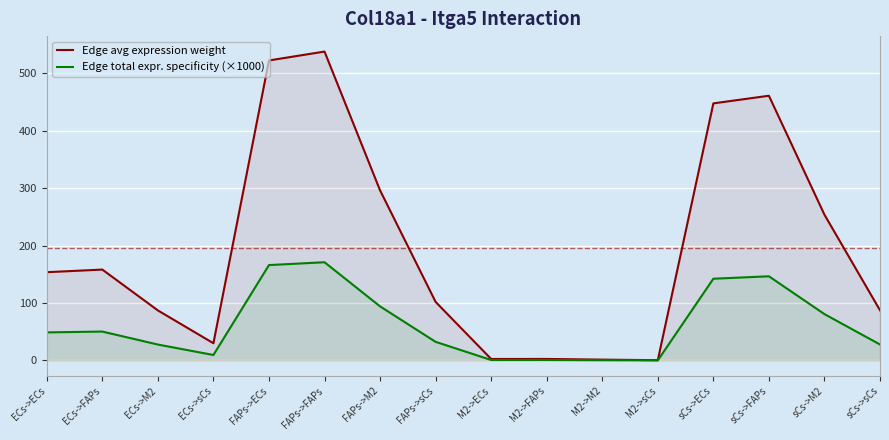

In Edge total expr. specificity (×1000), how many points are higher than both neighbors (excluding endpoints)?

4